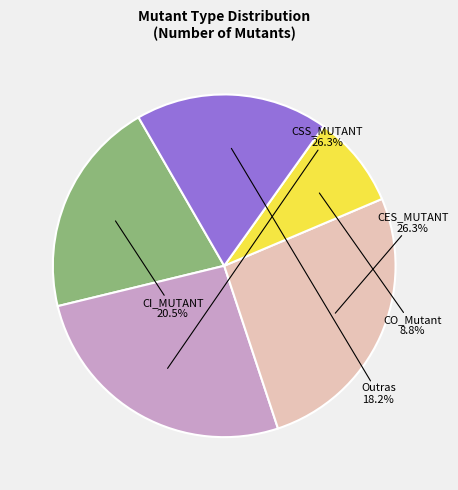

How many slices are in this pie chart?

5